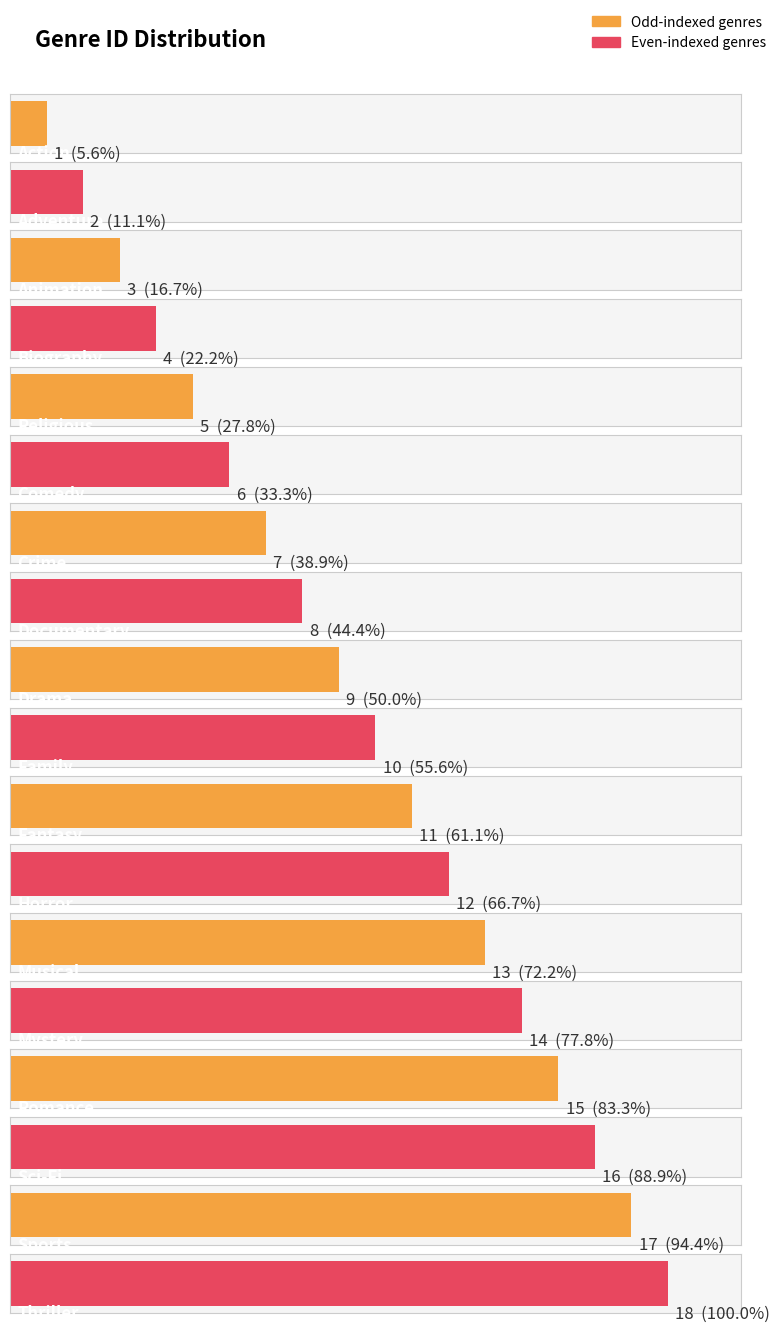

The value at Horror is 5. True or false?

False